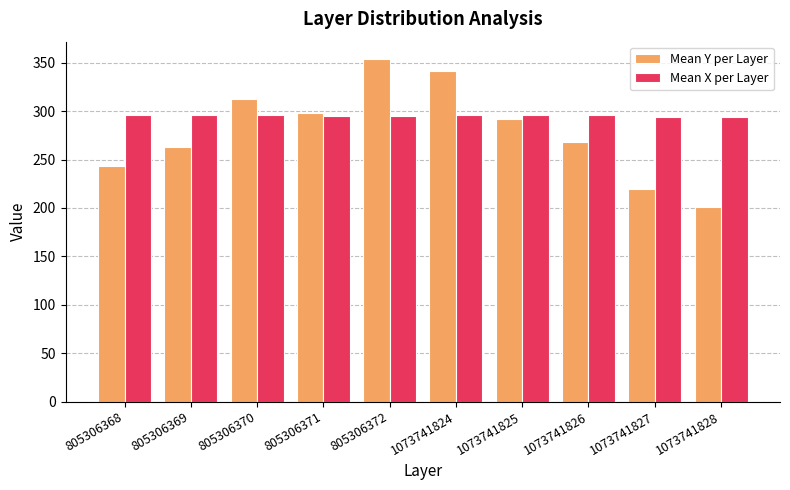

What is the difference between the Mean X per Layer values at 805306369 and 805306371?

1.5